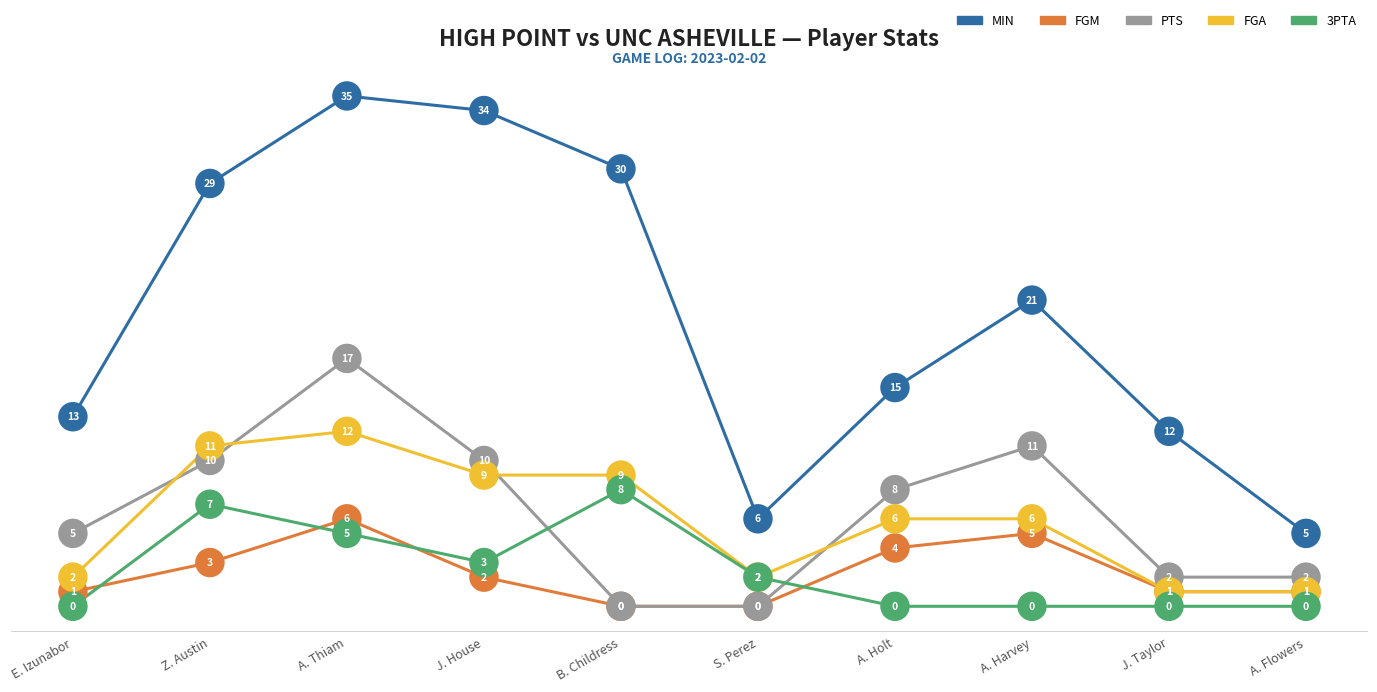

Is the value of PTS at A. Flowers greater than the value of 3PTA at J. Taylor?

Yes